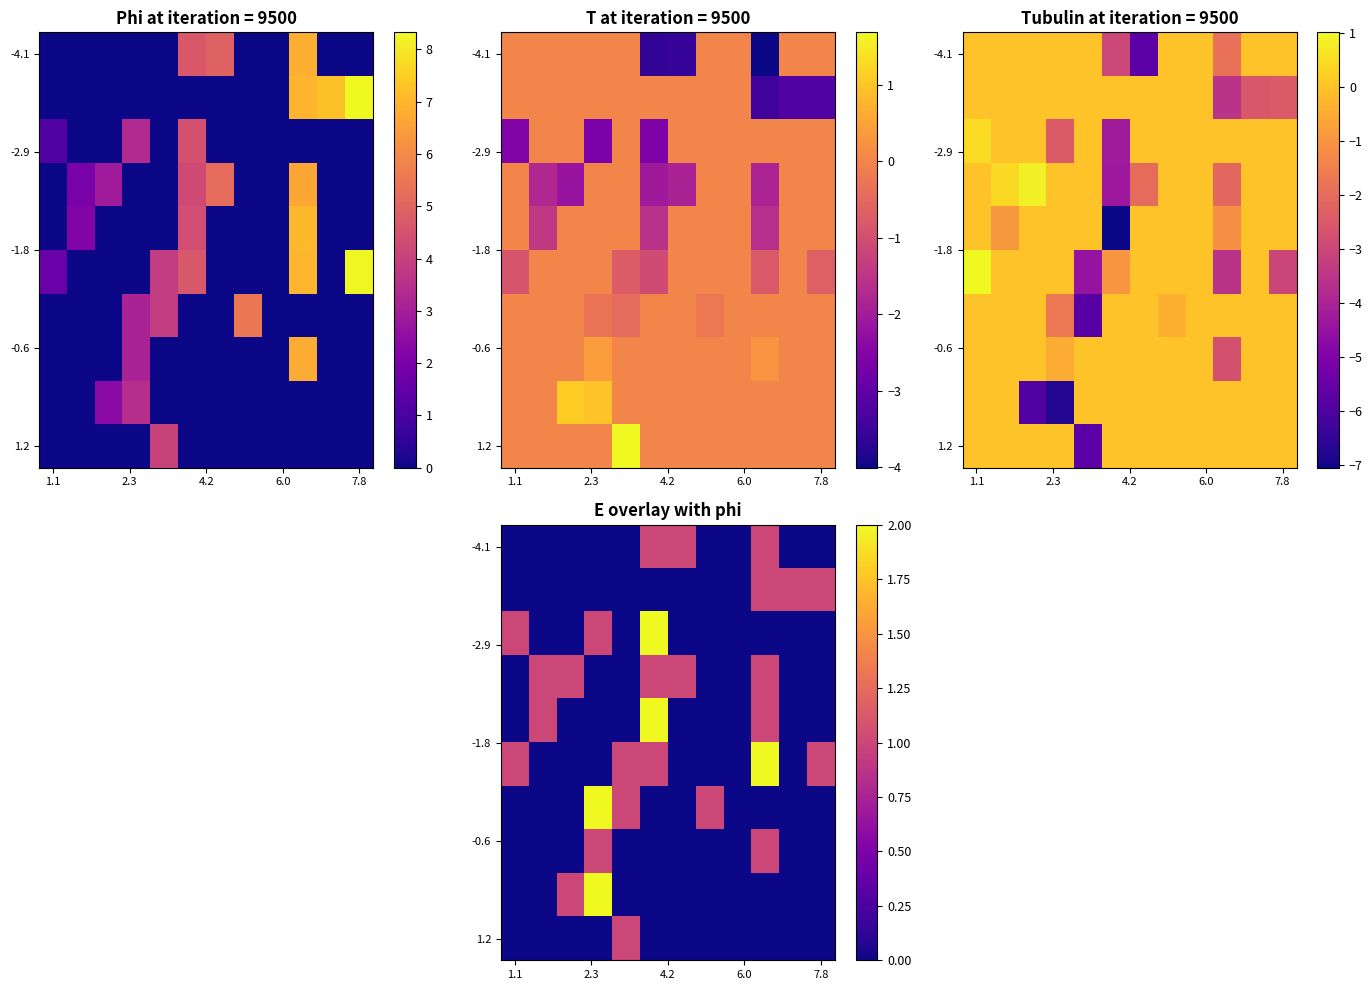

At how many categories does at least one series exceed 1?

3